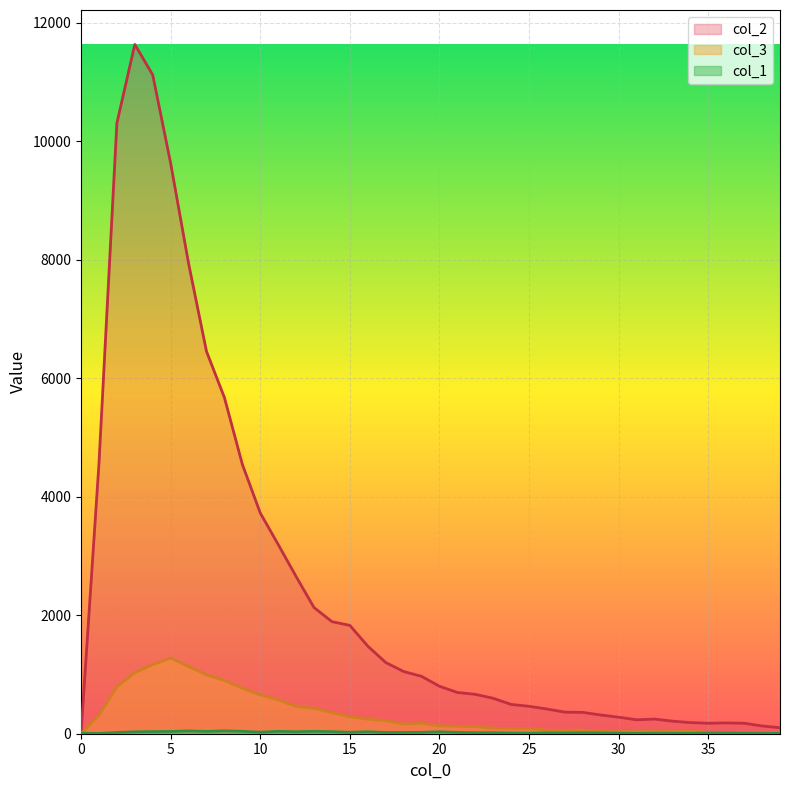

True or false: col_2 and col_3 cross at least once.

False